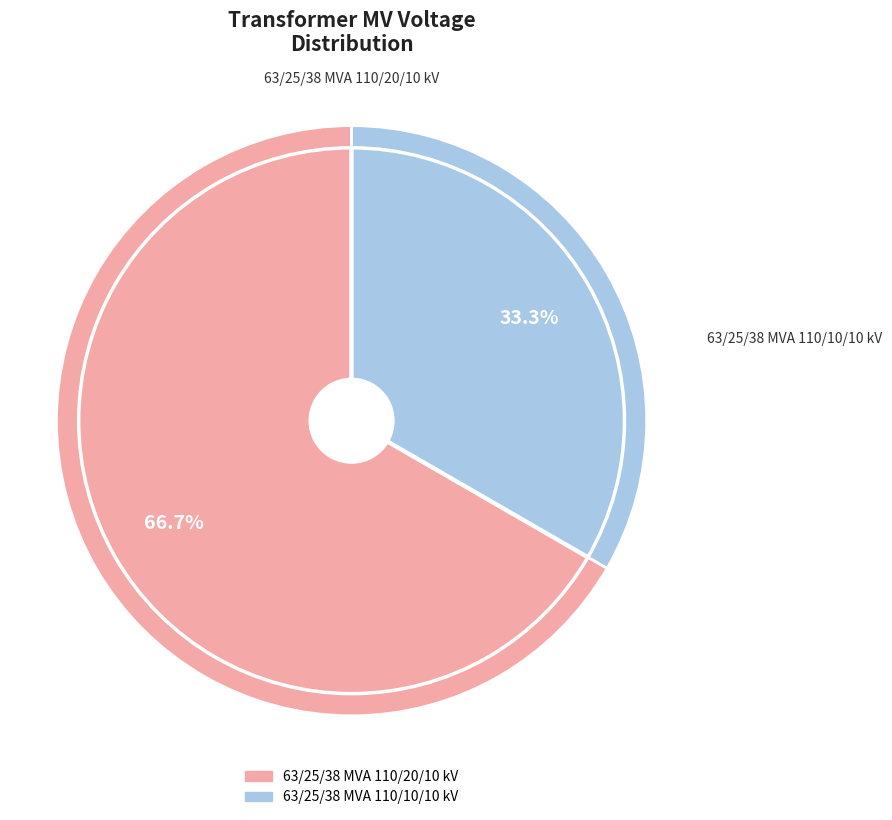

To the nearest percent, what is the difference between the largest and smallest slice percentages?

33%